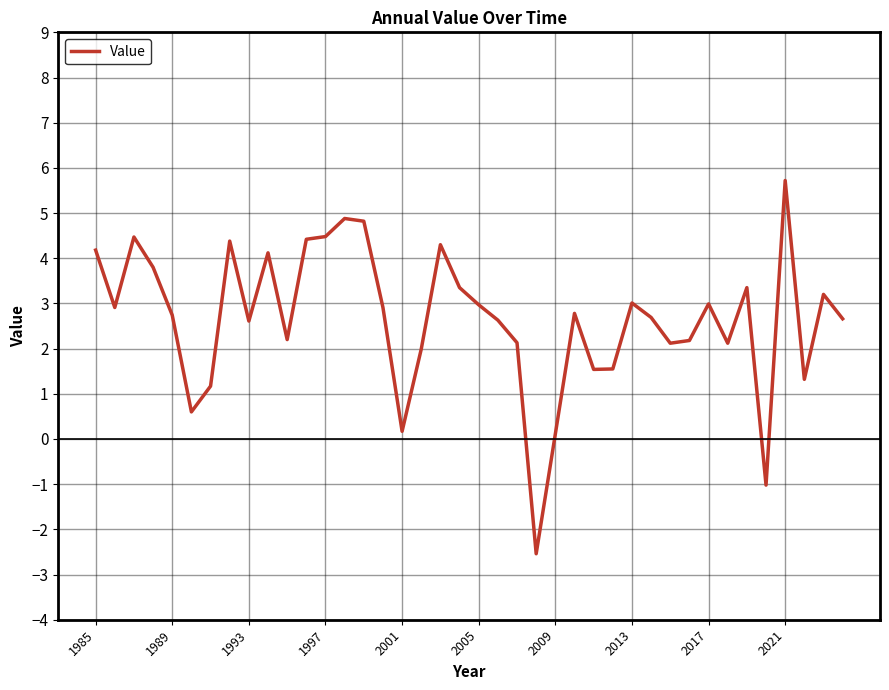

What is the difference between the maximum and minimum values?

8.3